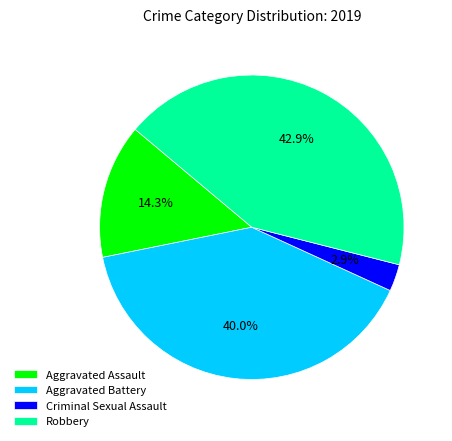

Count the number of slices in the pie.

4